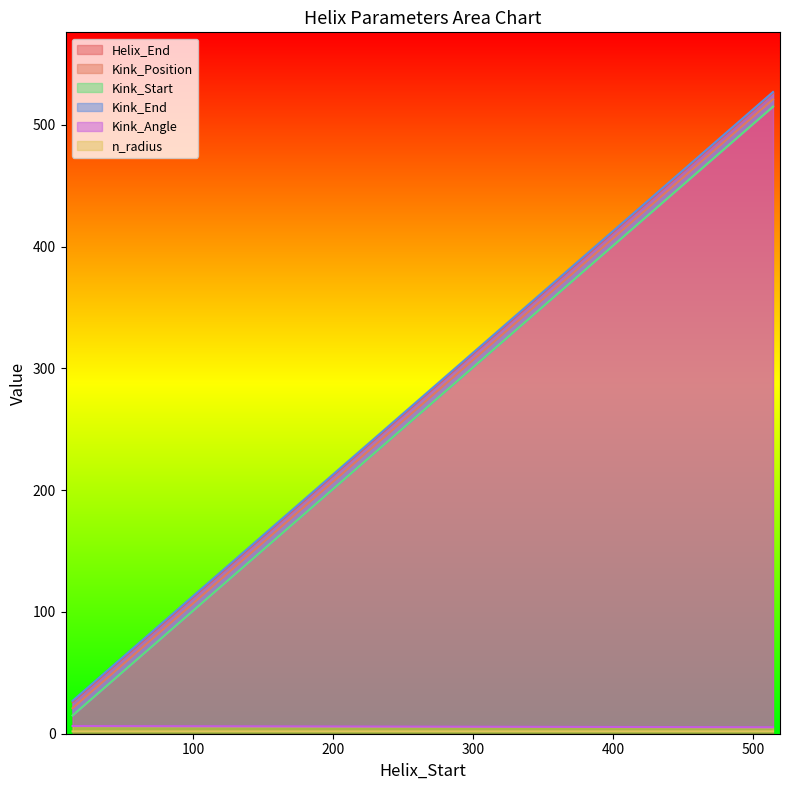

How many lines are shown in the chart?

6